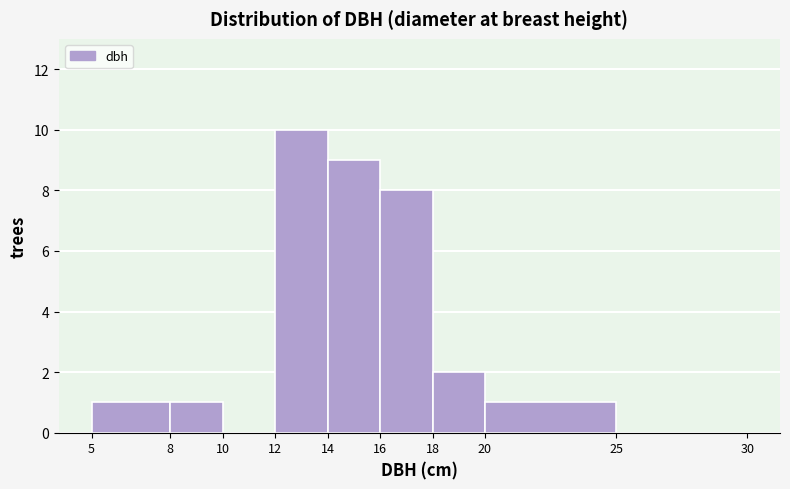

Reading left to right, list every bar in this chart as the range it spans on the x-axis followed by its height. The values are not printed on the chart, so give them approximately, as read against the axis.

5 to 8: 1
8 to 10: 1
10 to 12: 0
12 to 14: 10
14 to 16: 9
16 to 18: 8
18 to 20: 2
20 to 25: 1
25 to 30: 0